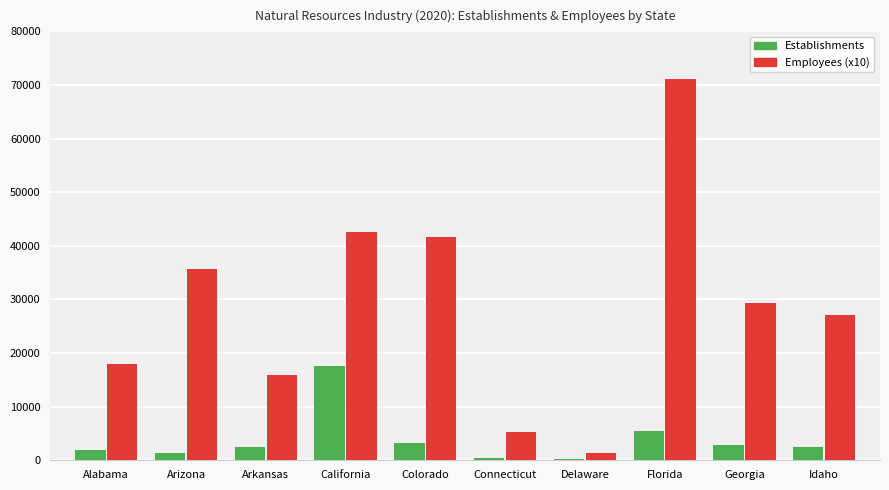

What is the sum of the Establishments values at Alabama and Florida?

7223